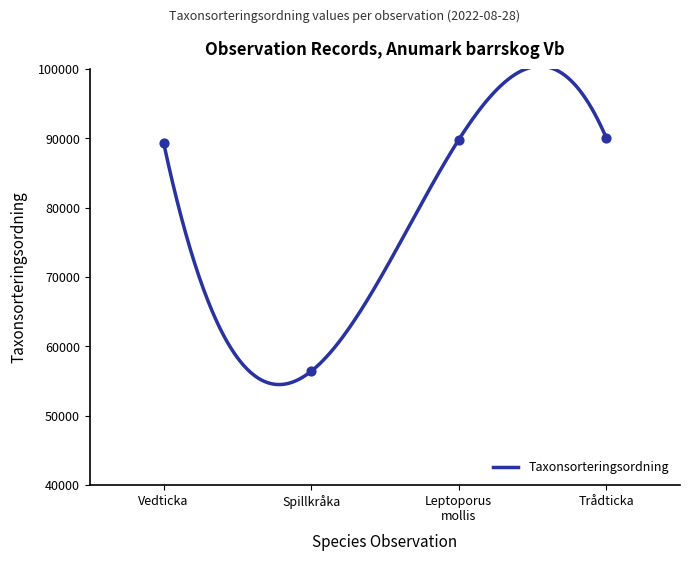

Approximately how many times larger is the value at Vedticka compared to Spillkråka?

1.6